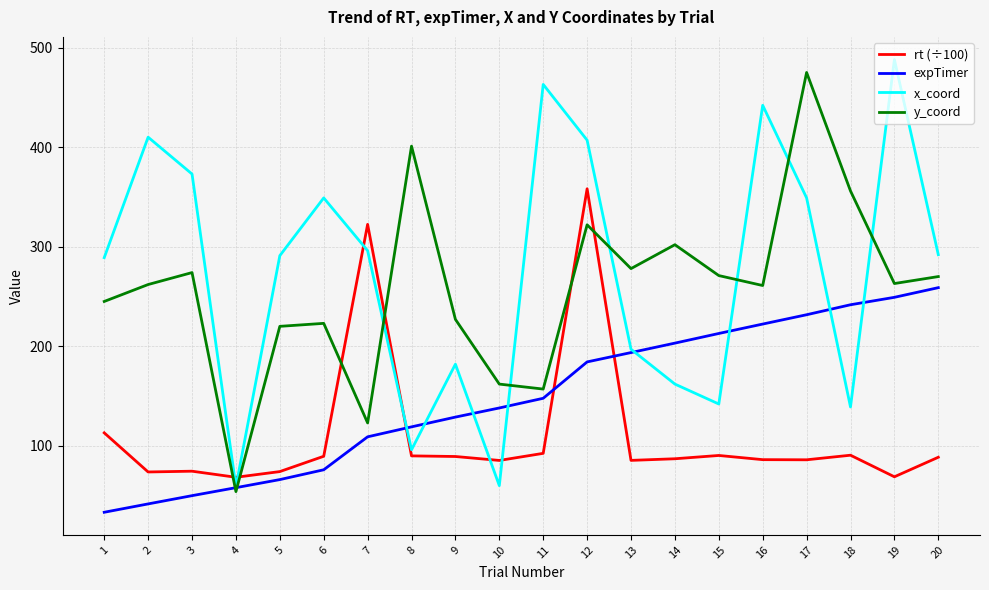

What is the difference between the x_coord values at 19 and 15?

346.0